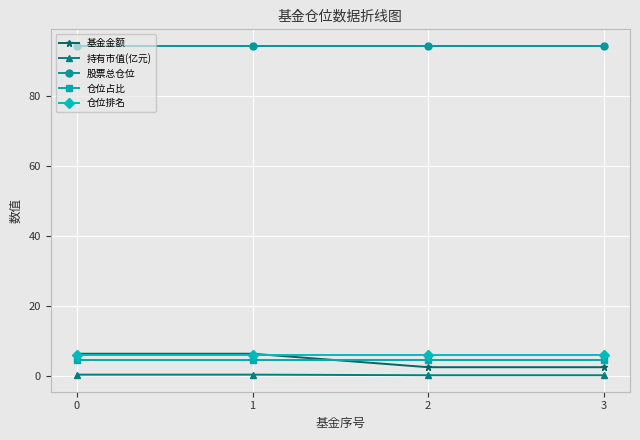

Which series ends up on top after the final intersection of 基金金额 and 仓位排名?

仓位排名